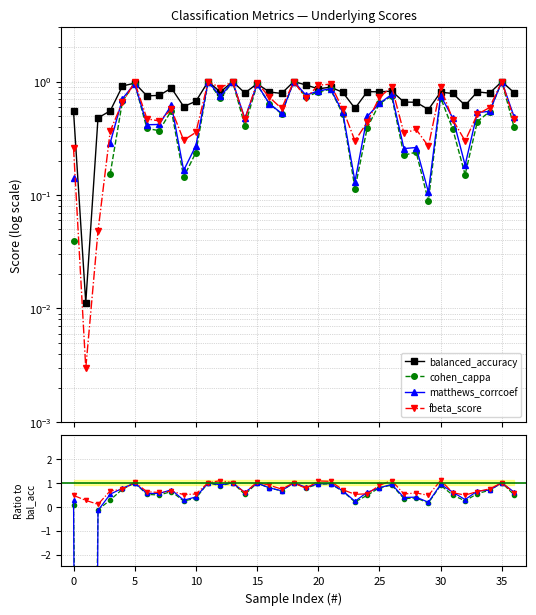

What is the difference between the maximum and second lowest values in the matthews_corrcoef series?

1.2